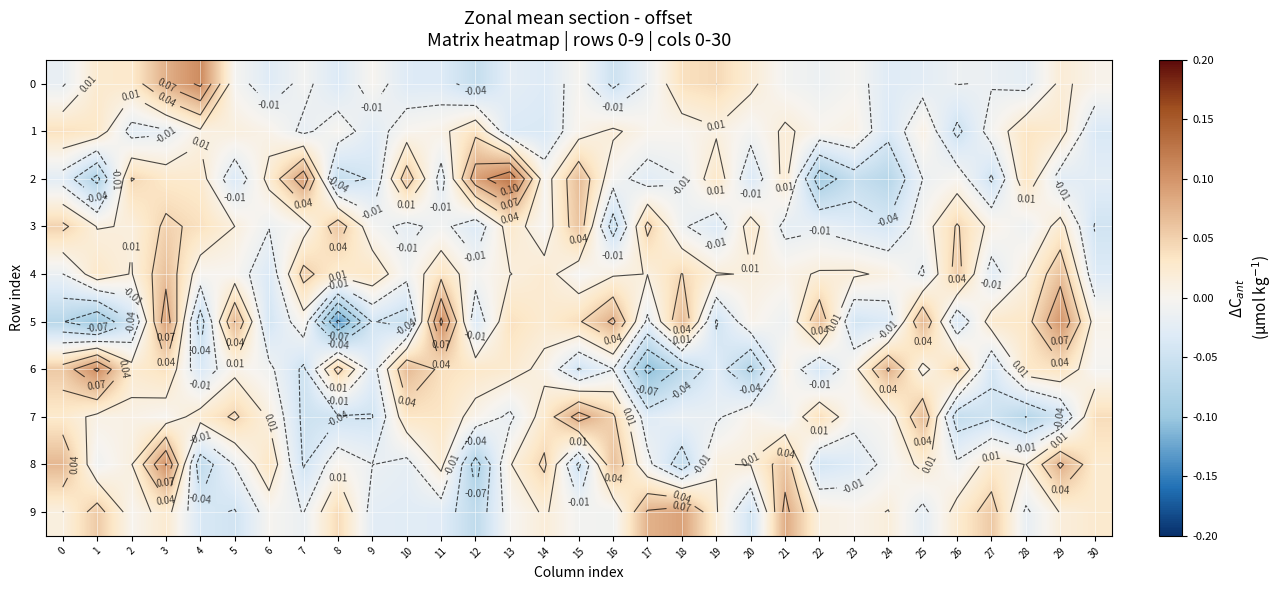

At which label does row_0 reach its peak?

4